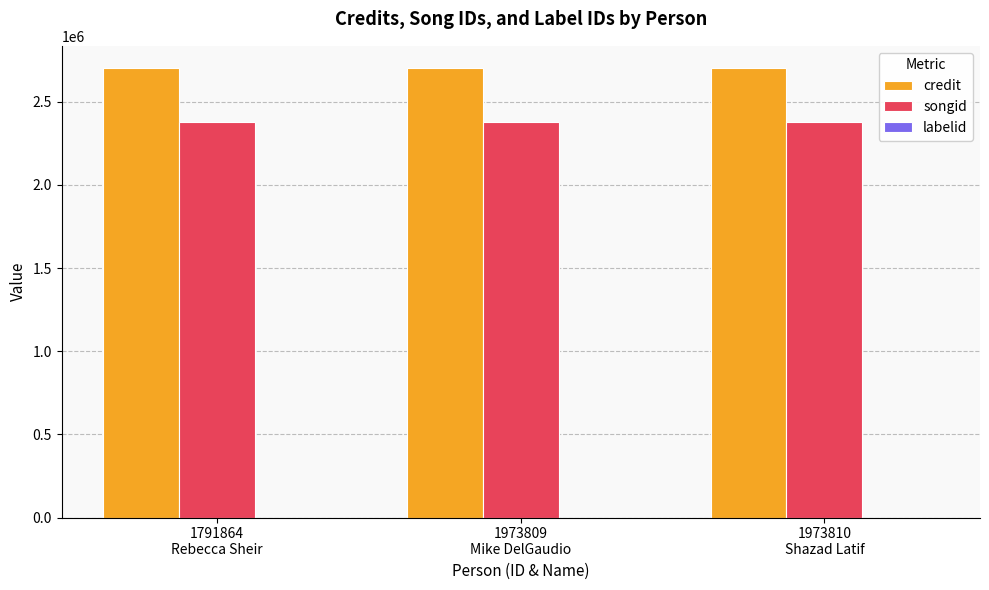

Which category has the highest value in the labelid series?

1791864
Rebecca Sheir